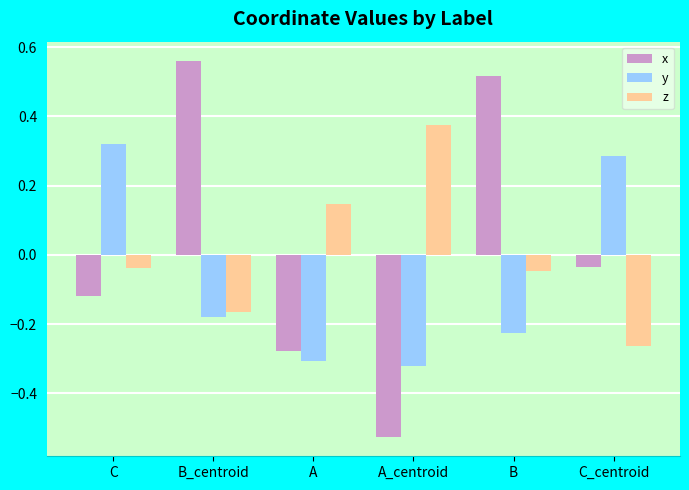

Which series has the widest spread of values?

x